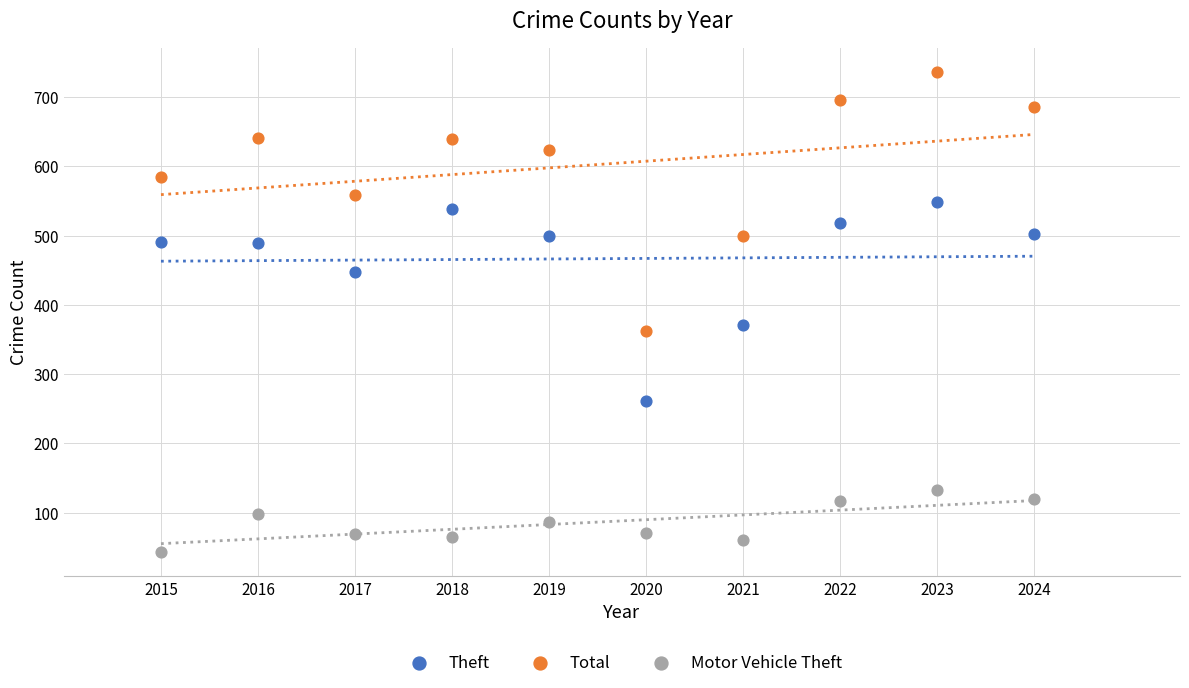

Which series contains the lowest Y value?

Motor Vehicle Theft